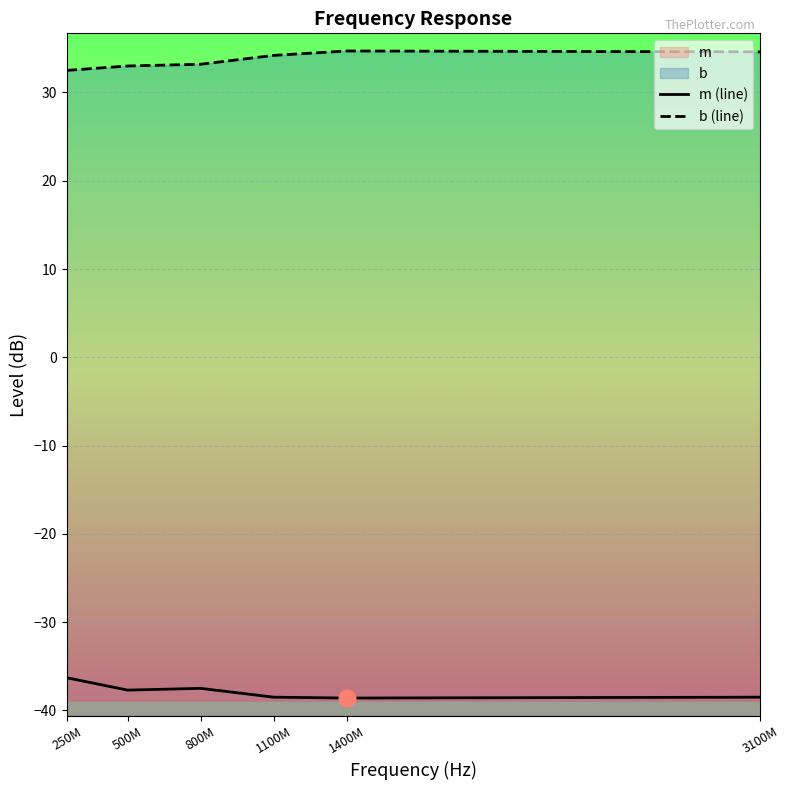

What is the label of the 3rd point from the left?

800M